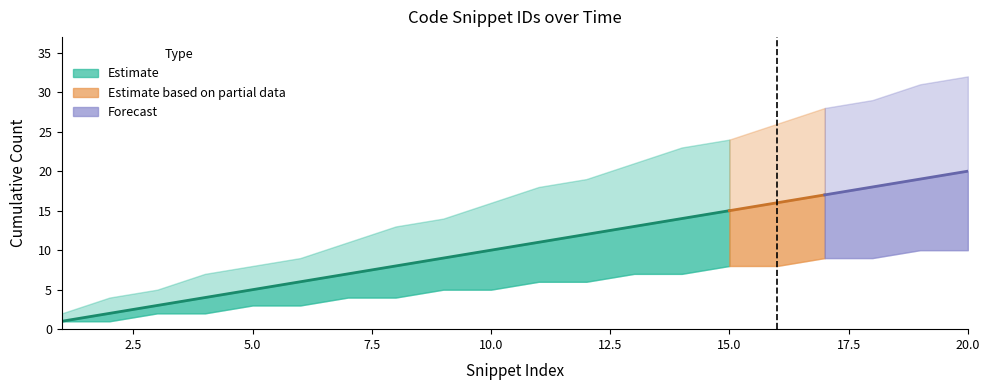

How many data points in Cumulative Count are above 11?

9